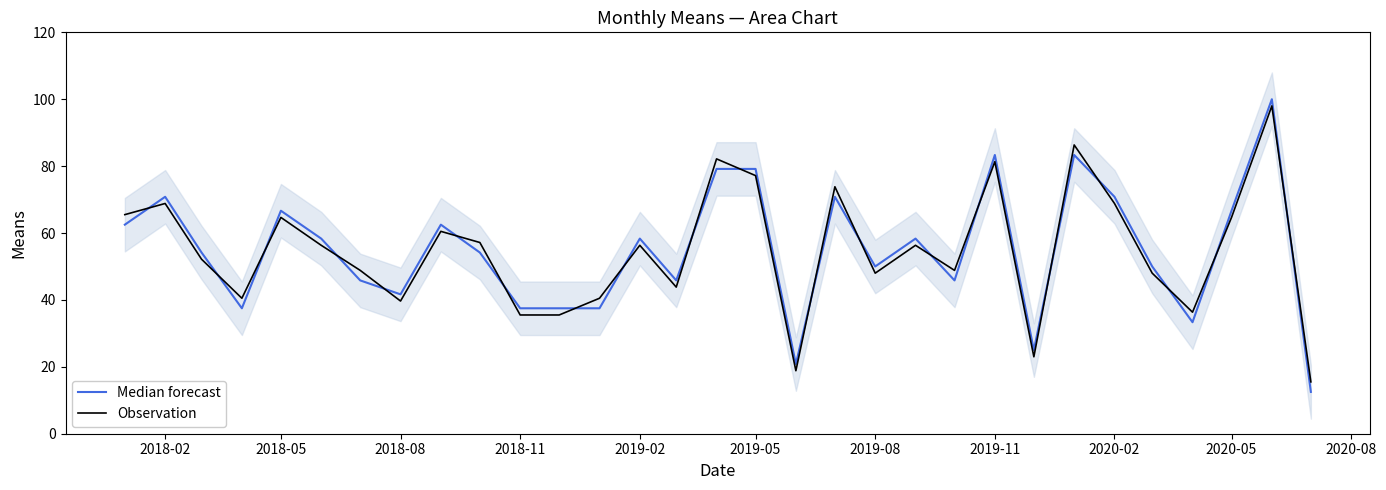

The Observation series shows 25.1 at 2019-05. True or false?

False